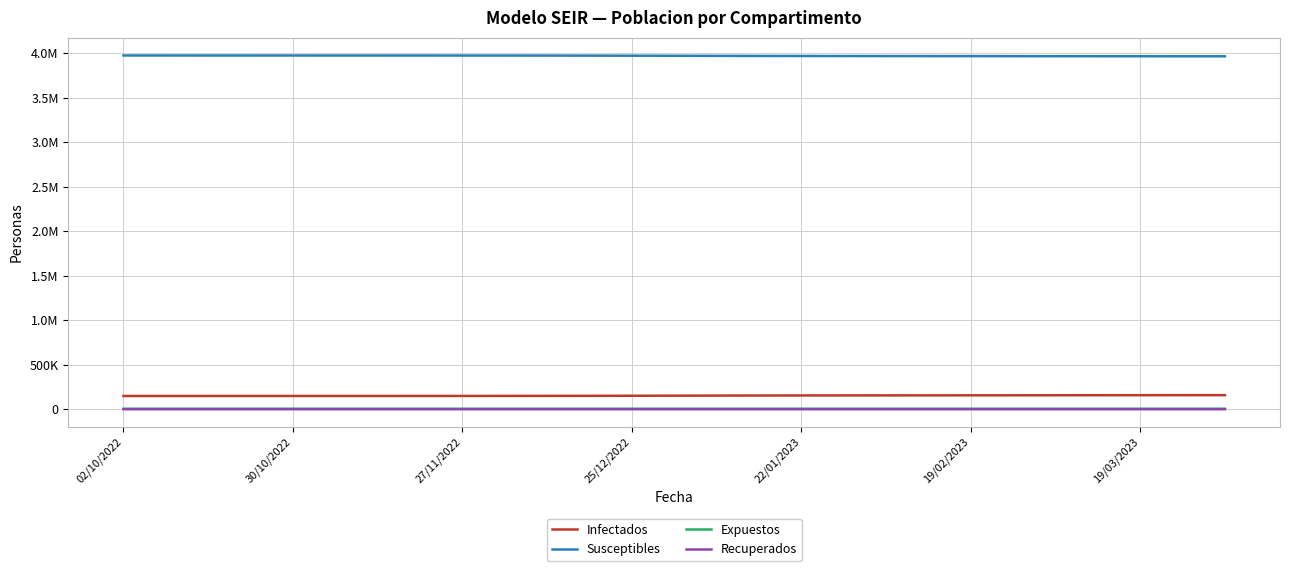

Reading left to right, transcribe all the data shown in this chart.

Infectados: 149523	149607	149704	149752	149783	149850	149906	150000	150139	150335	150698	151327	152004	152905	153866	154652	155367	155858	156234	156544	156886	157239	157600	157933	158226	158558	158793
Susceptibles: 3975552	3975466	3975368	3975323	3975299	3975230	3975173	3975081	3974939	3974741	3974370	3973736	3973051	3972139	3971162	3970362	3969643	3969145	3968767	3968454	3968107	3967745	3967370	3967036	3966738	3966407	3966174
Expuestos: 6084	6092	6100	6103	6103	6112	6119	6123	6132	6139	6151	6159	6169	6180	6197	6212	6218	6228	6234	6241	6250	6263	6280	6285	6294	6297	6299
Recuperados: 989	983	976	970	963	956	950	944	938	933	929	926	924	924	923	922	920	917	913	909	905	901	898	894	890	886	882